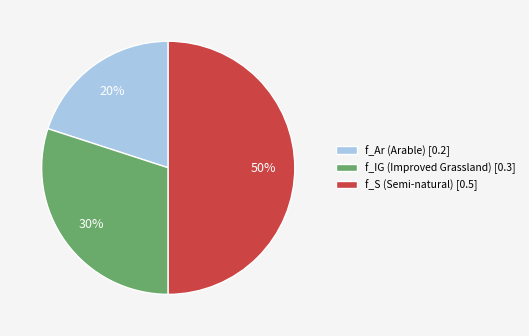

To the nearest percent, what is the average slice percentage?

33%